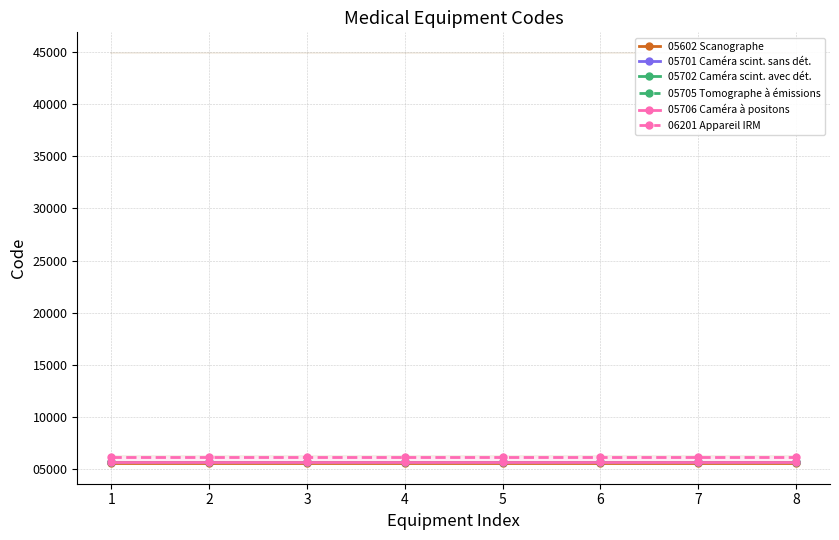

The value of 05602 Scanographe at 7 is 5602. True or false?

True